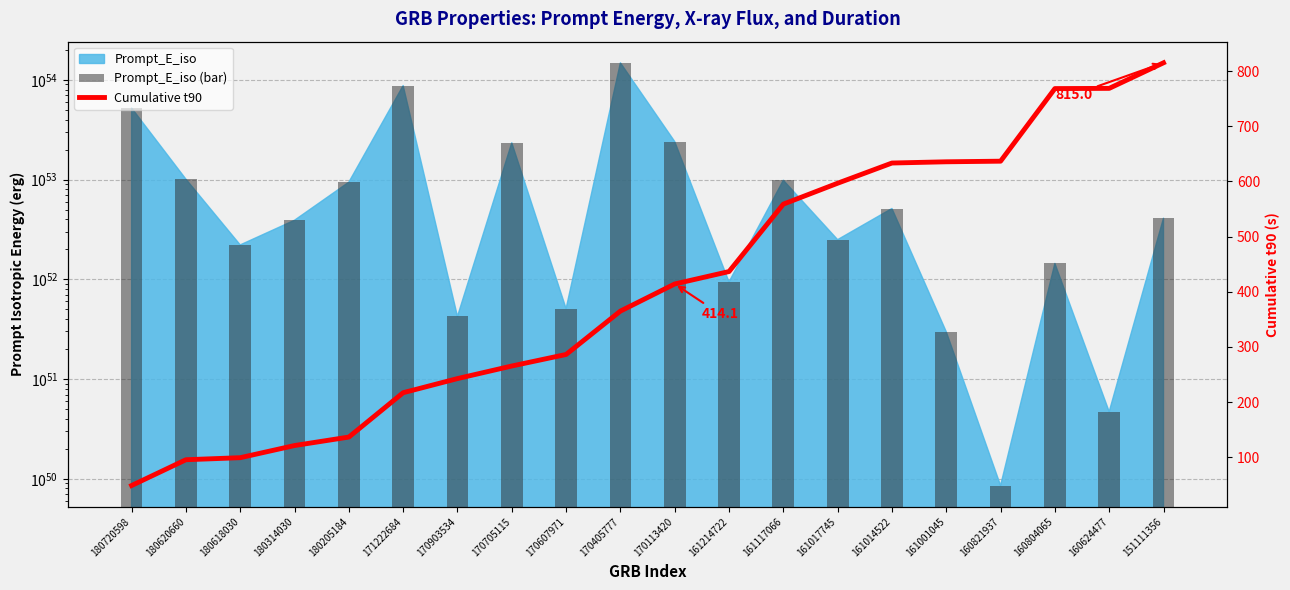

At which category is the sum across all series the highest?

170405777